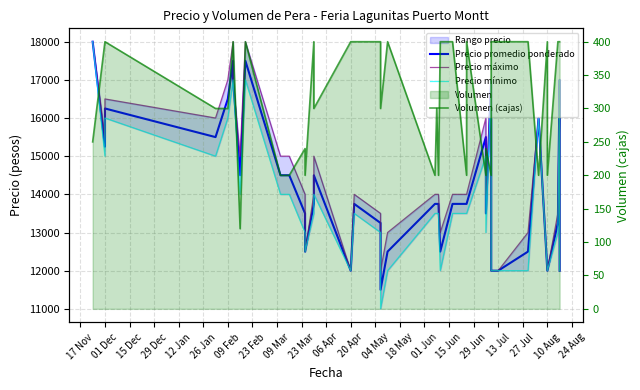

True or false: Precio máximo has more than 0 interior local peaks.

True